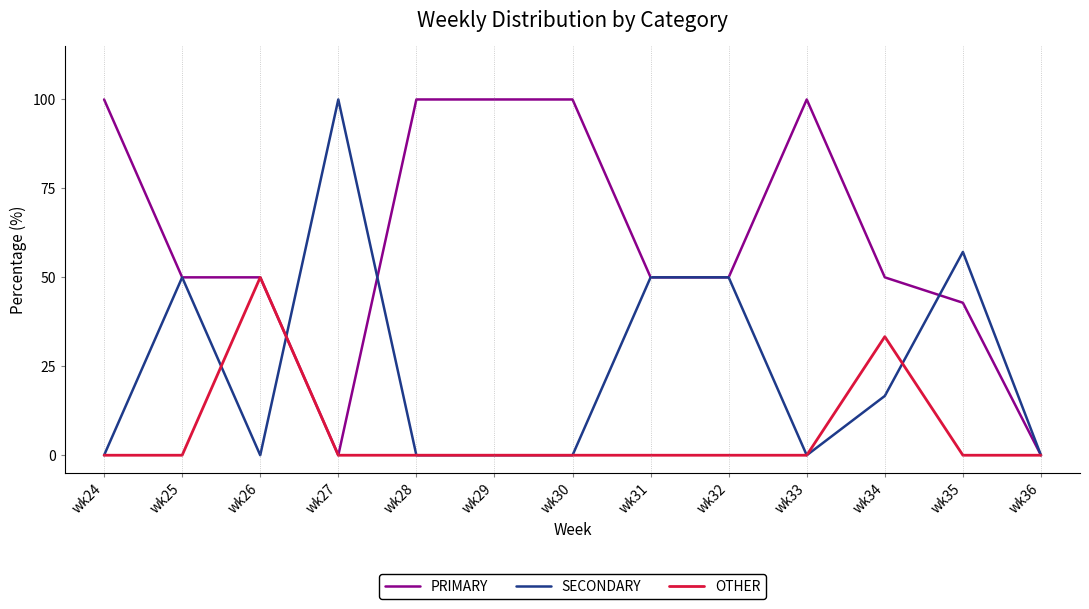

Which series has the largest total across all categories?

PRIMARY